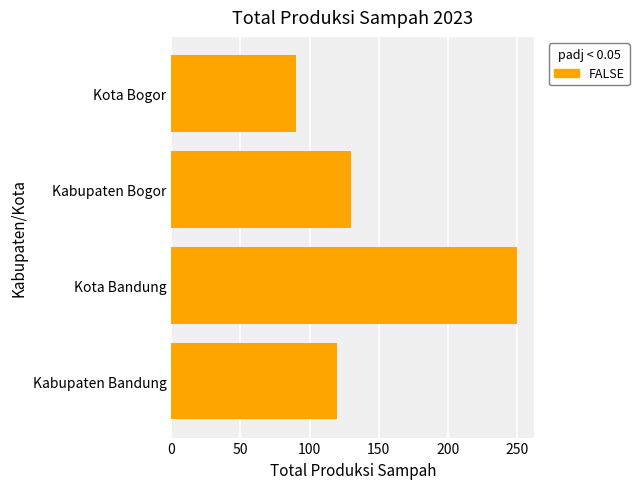

True or false: the data shows 90 at Kota Bogor.

True